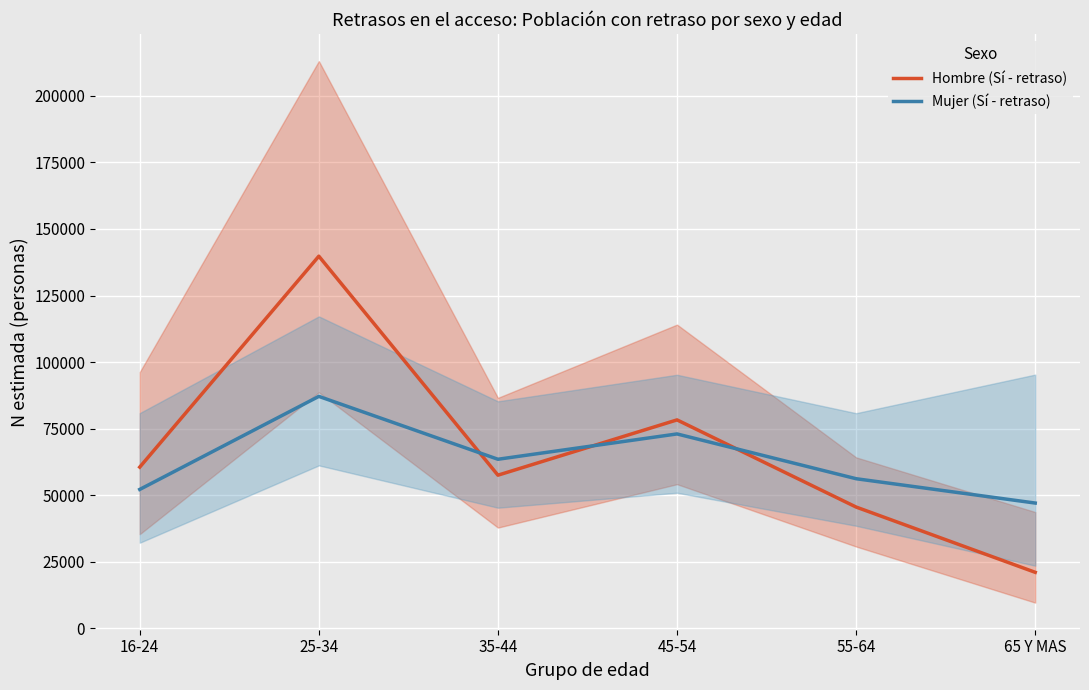

Between which two adjacent categories do Hombre (Sí - retraso) and Mujer (Sí - retraso) first intersect?

25-34 and 35-44